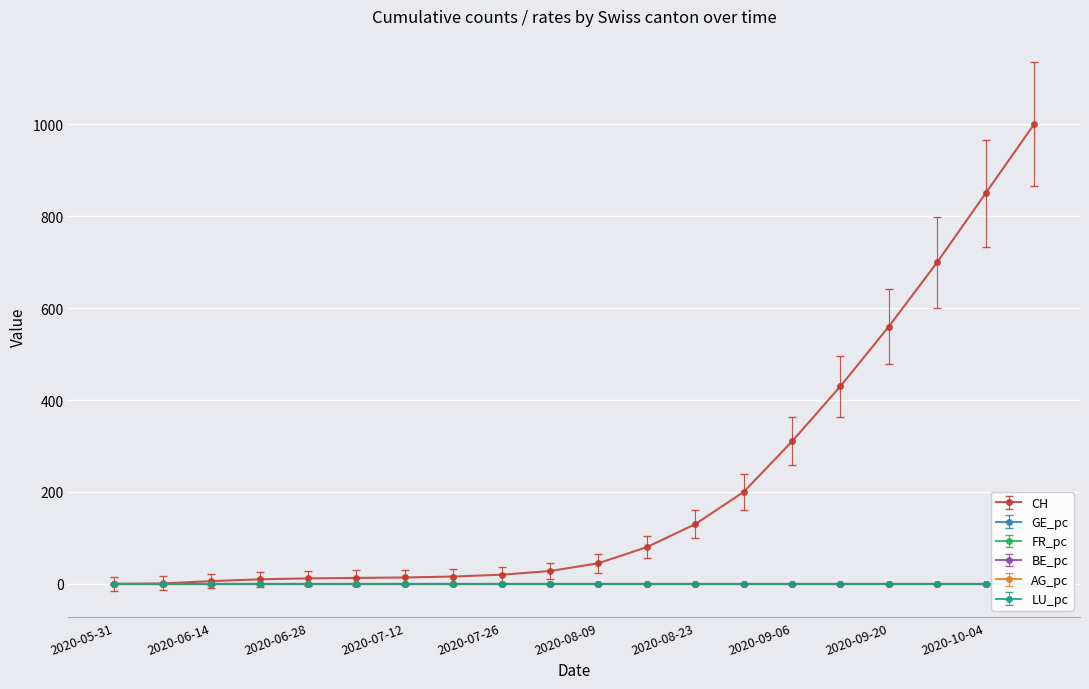

How many times do AG_pc and LU_pc cross each other?

1